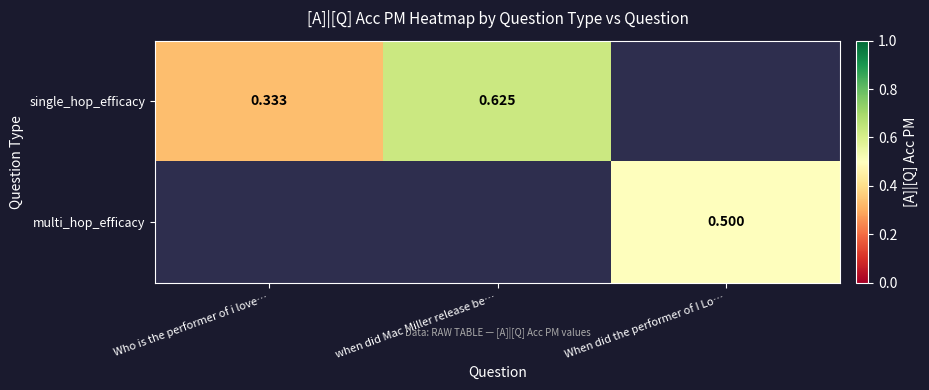

Is the value of multi_hop_efficacy at When did the performer of I Lo… greater than the value of single_hop_efficacy at Who is the performer of i love…?

Yes